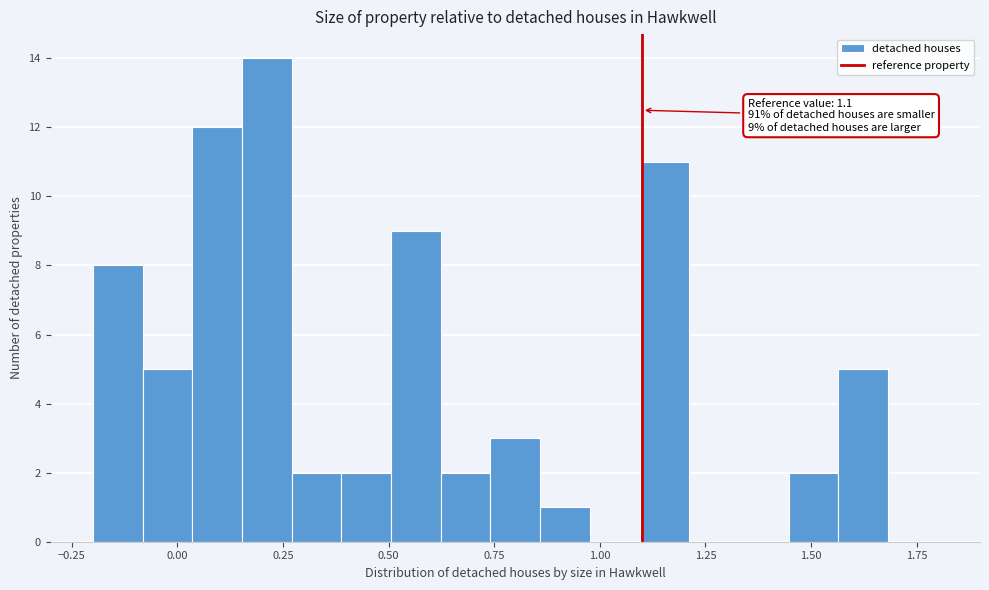

Around what value on the x-axis is the tallest bar? Give the approximate position of its centre, as read against the axis.

0.20